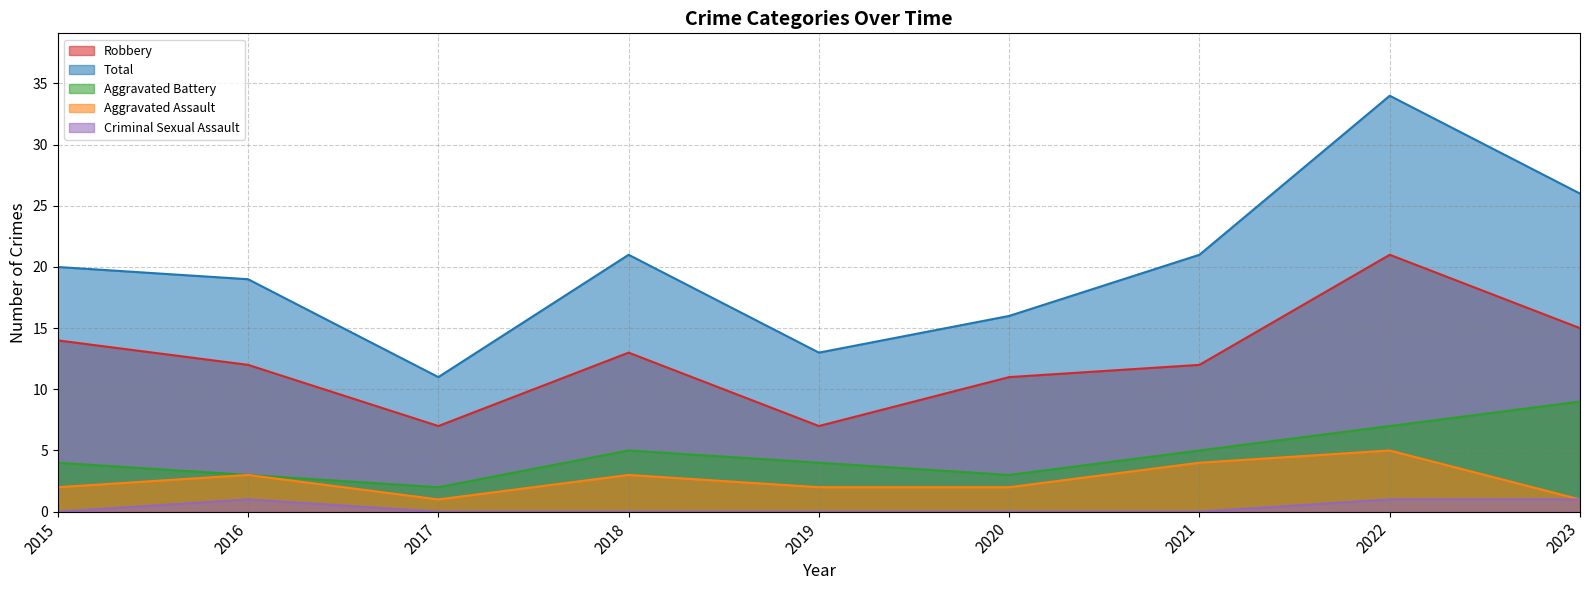

What is the lowest value of the Aggravated Assault series?

1